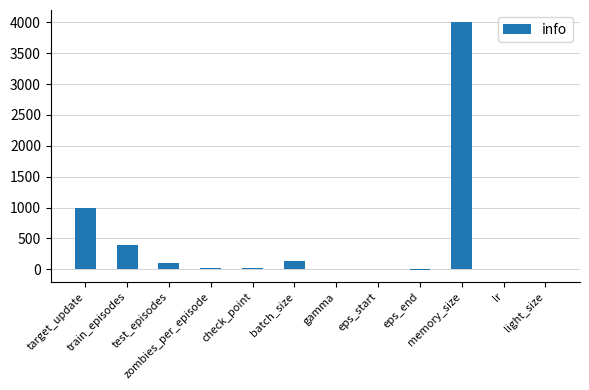

What is the greatest value displayed?

4000.0